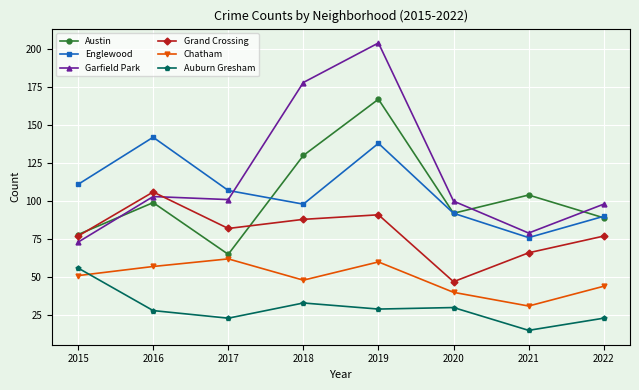

Which series has the widest spread of values?

Garfield Park